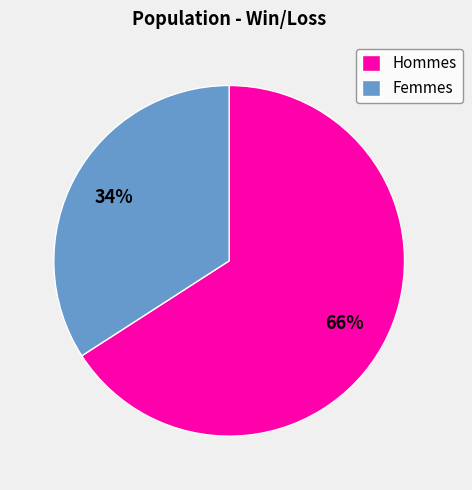

What is the ratio of the value at Femmes to the value at Hommes?

0.5